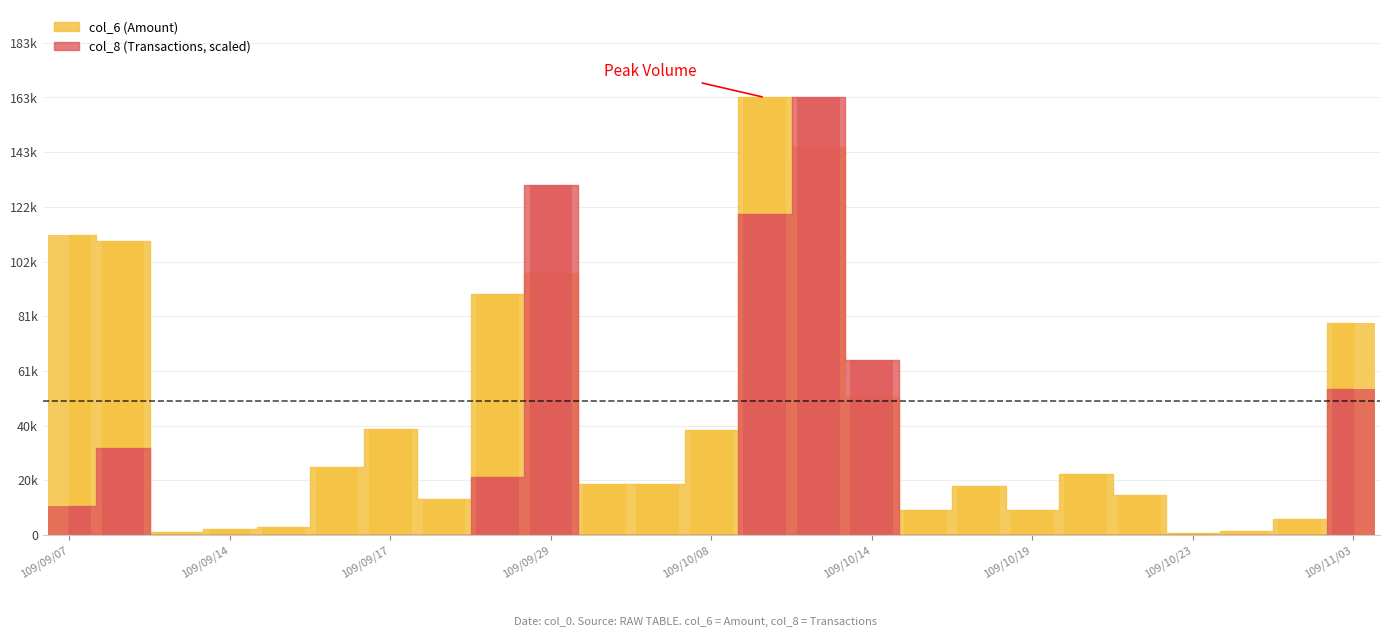

What position from the right is 109/10/14?

10